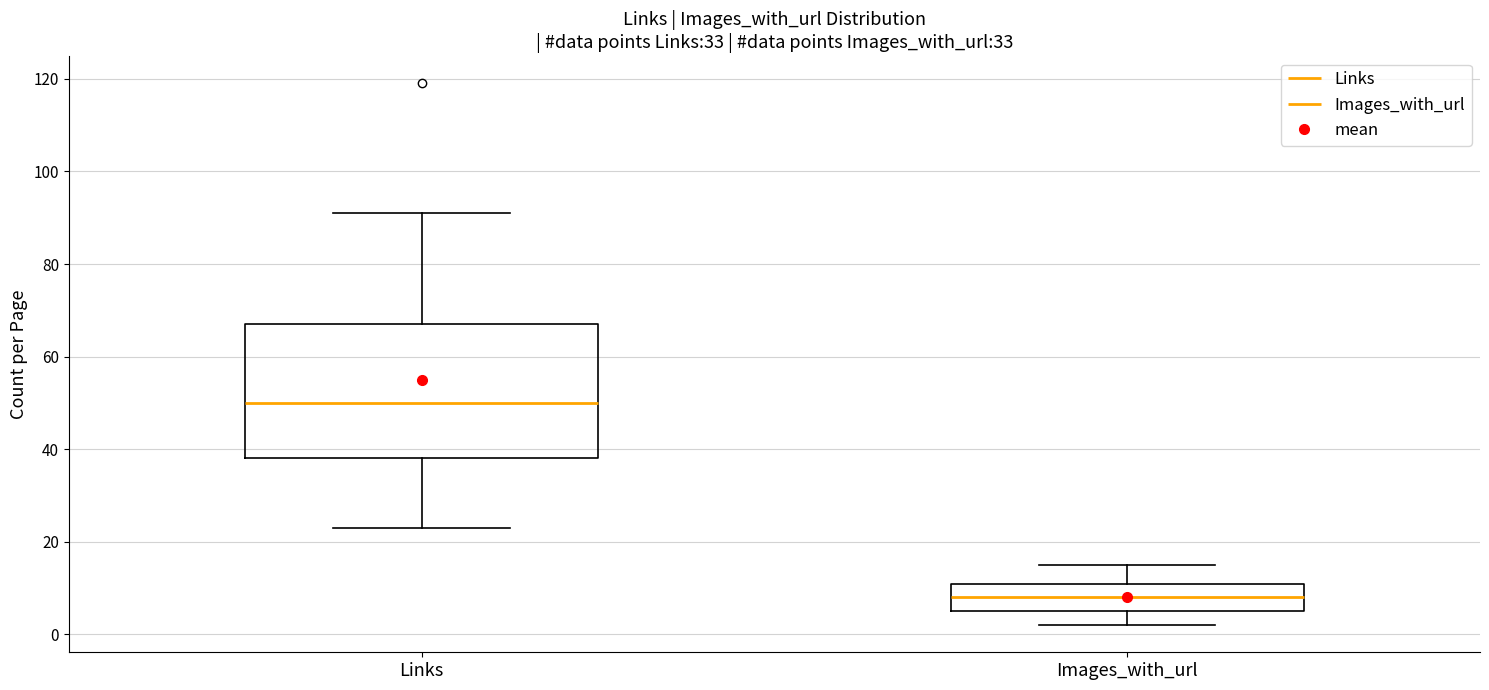

Reading left to right, read every box against the y-axis: the position of its median line, the range the box covers, and the ends of its whiskers. The values are not printed on the chart, so give them approximately, as read against the axis.

Links: median 50, box 38 to 68, whiskers 24 to 92
Images_with_url: median 8, box 6 to 12, whiskers 2 to 16